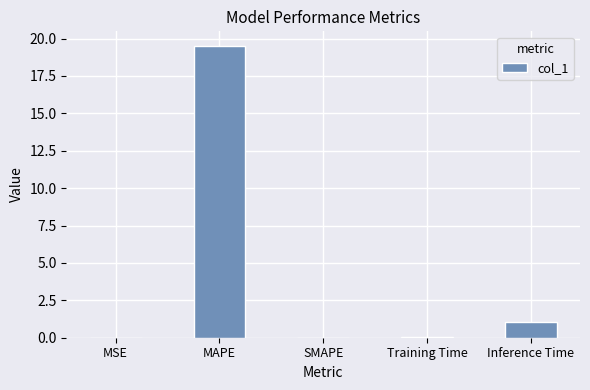

What is the maximum value shown in the chart?

19.5